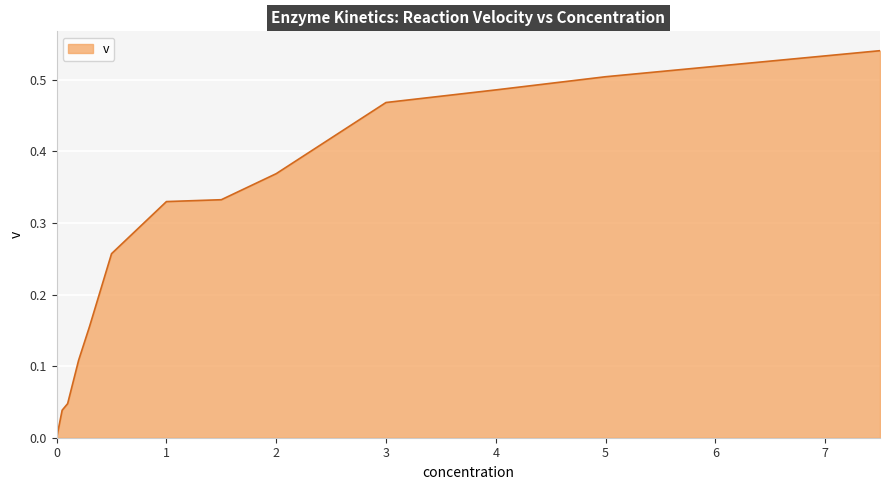

How many lines are shown in the chart?

1